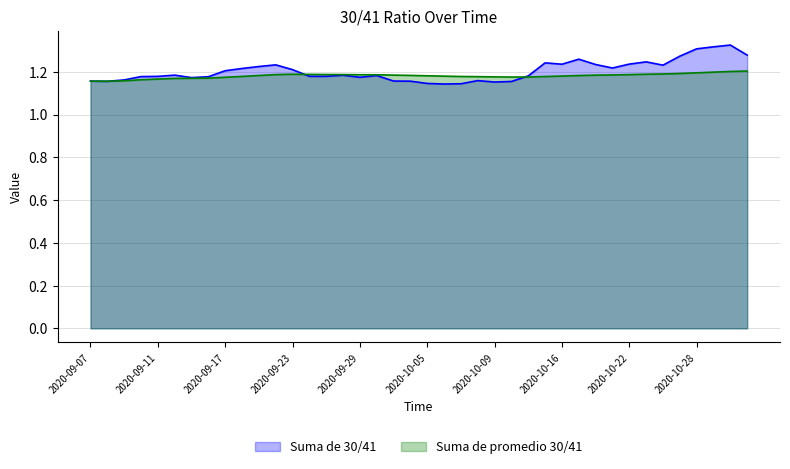

Rank the series by their average value, from highest to lowest.

Suma de 30/41, Suma de promedio 30/41